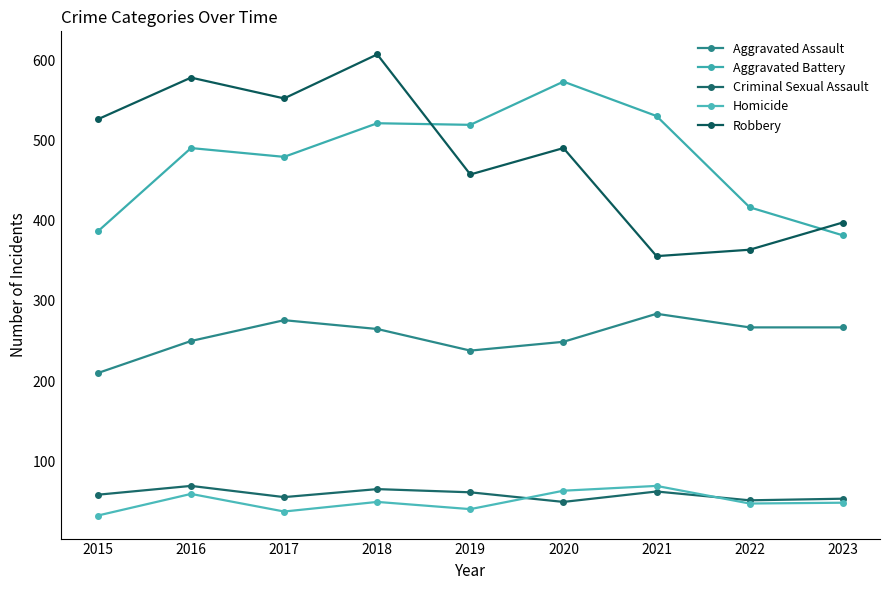

The value of Criminal Sexual Assault at 2020 is 84. True or false?

False